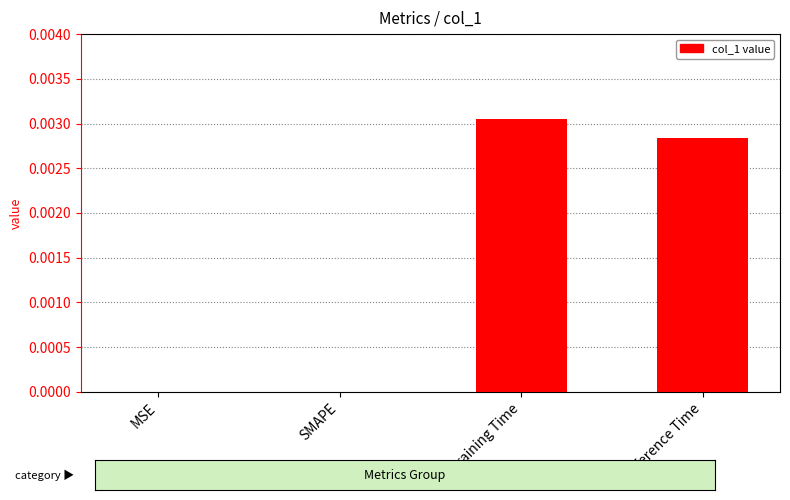

Which label corresponds to the largest value in the chart?

Training Time